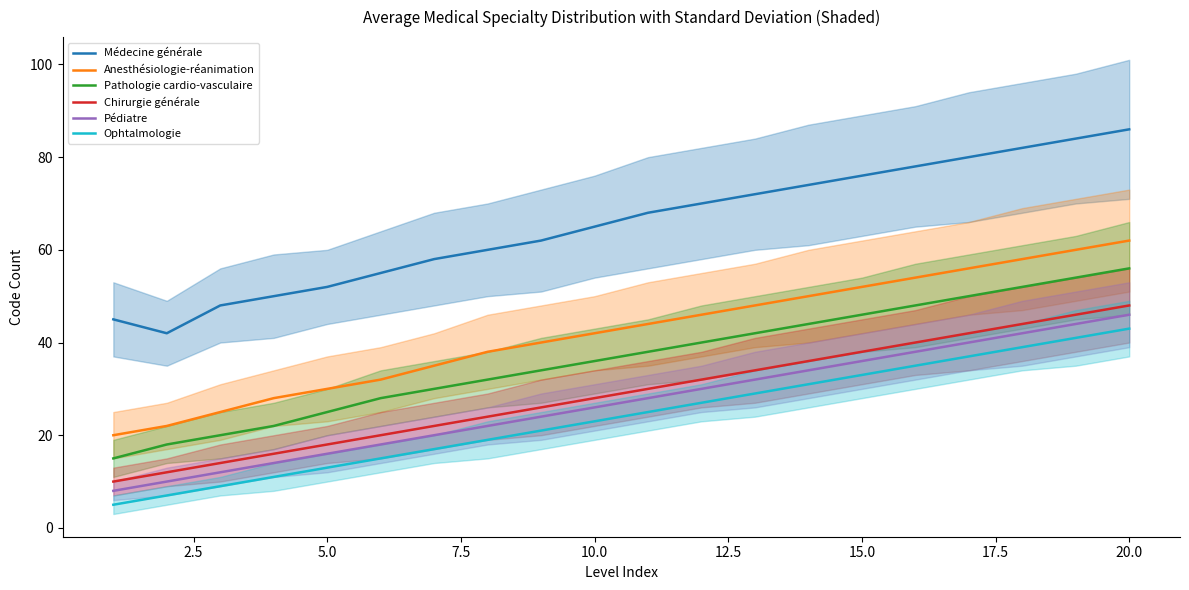

True or false: Chirurgie générale and Ophtalmologie cross at least once.

False